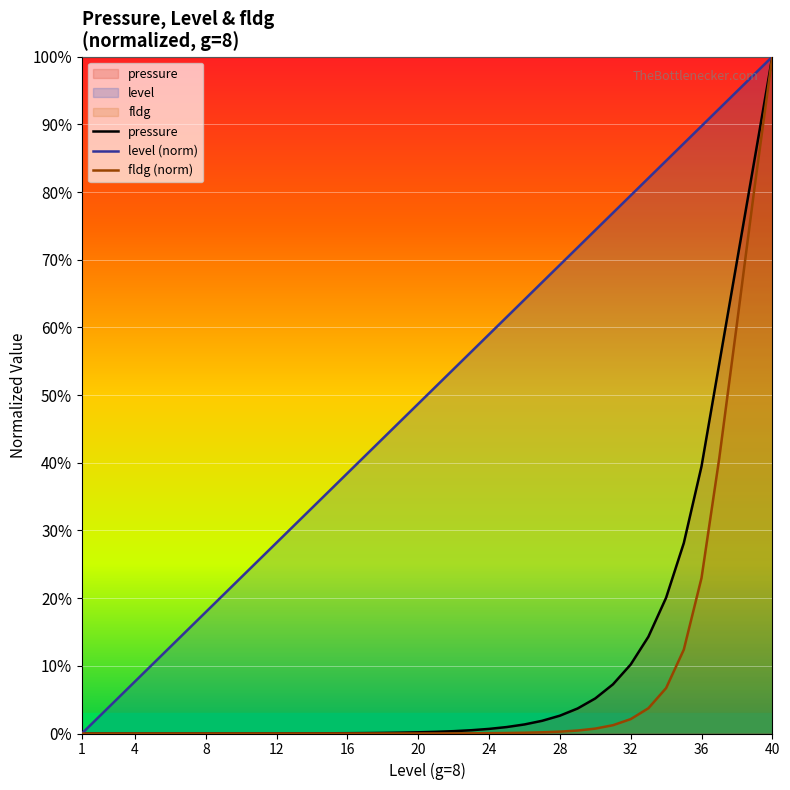

At which category is the sum across all series the highest?

40